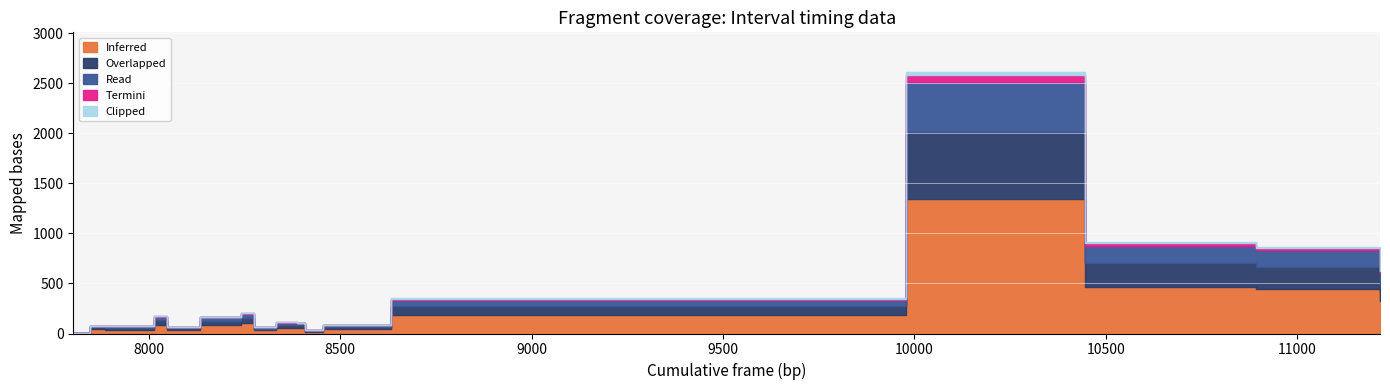

Which label corresponds to the smallest value in the chart?

7803